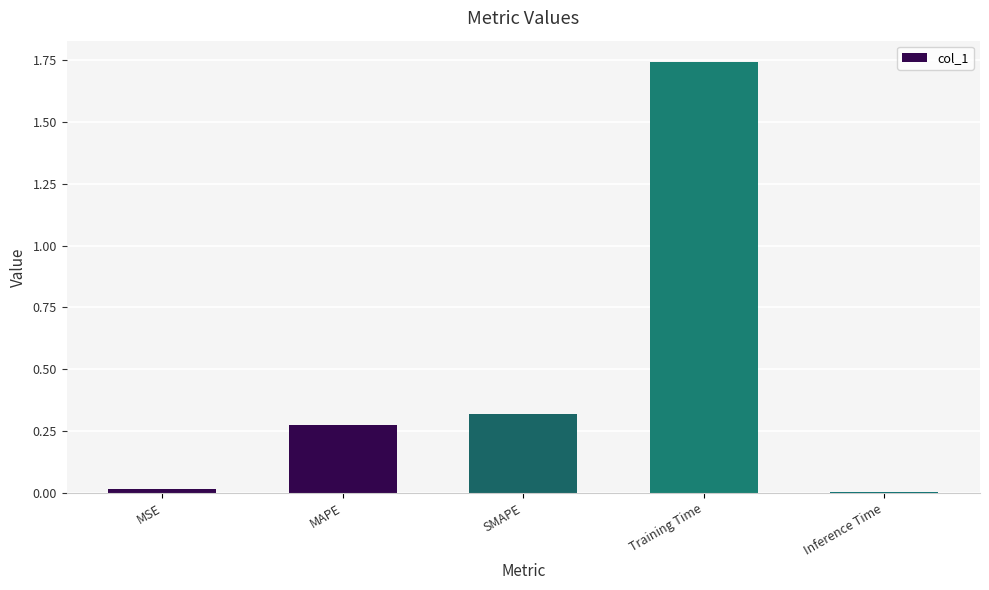

What position from the left is Training Time?

4